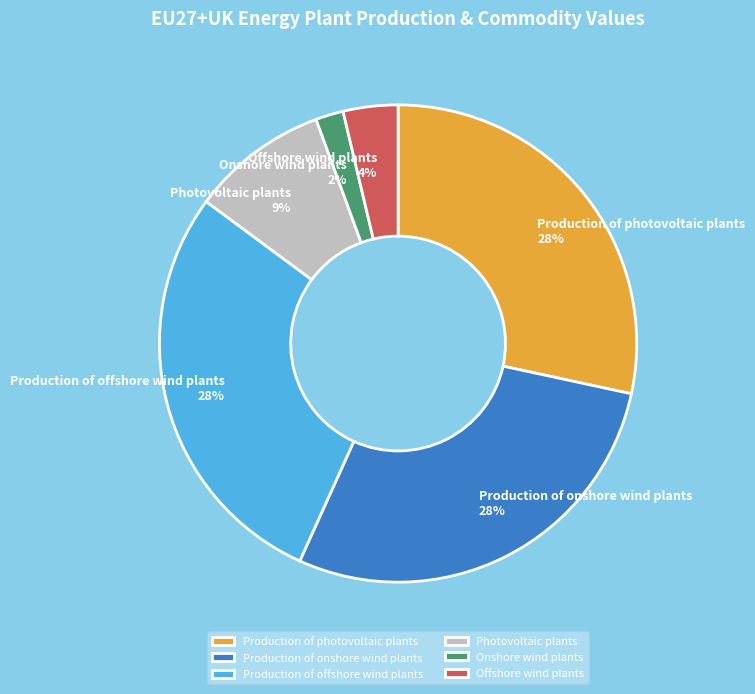

To the nearest percent, what is the average slice percentage?

17%